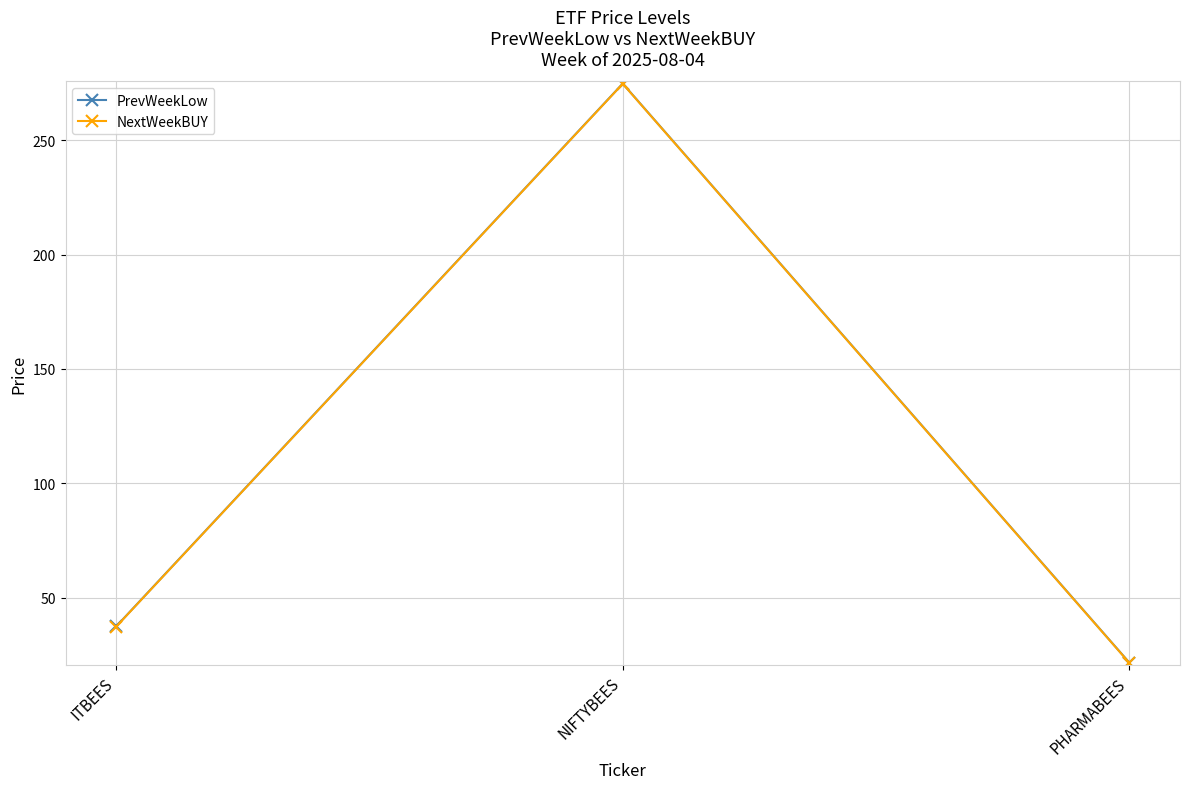

Rank the categories by PrevWeekLow value from lowest to highest.

PHARMABEES, ITBEES, NIFTYBEES